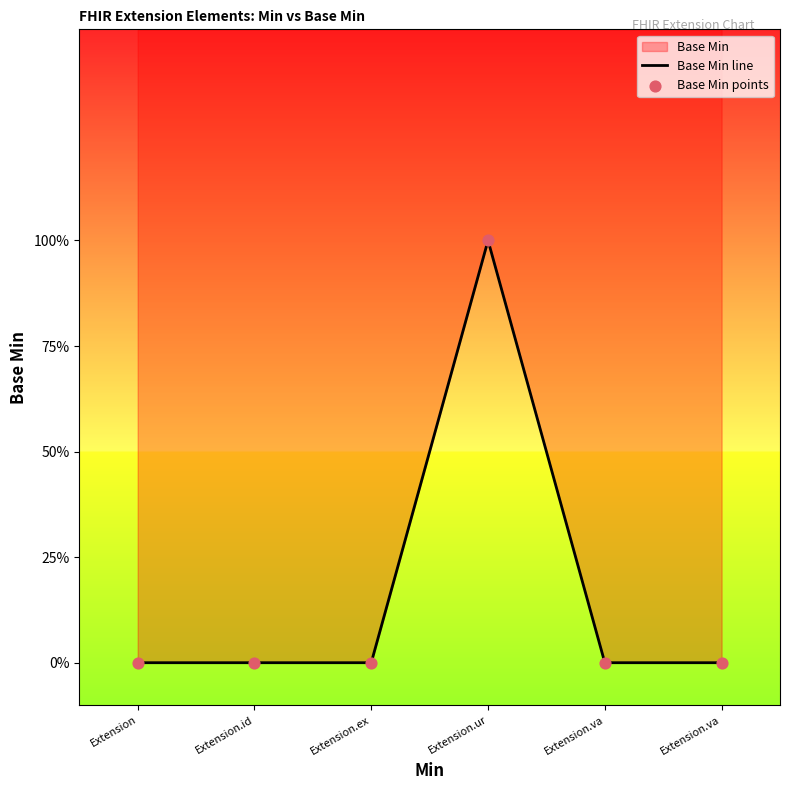

Which series contains the highest Y value?

Base Min line